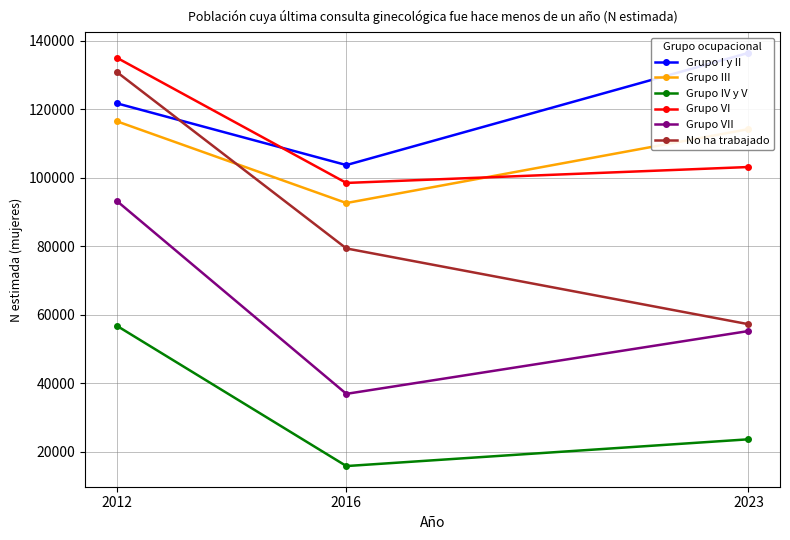

Reading right to left, transcribe all the data shown in this chart.

Grupo I y II: 136515	103761	121809
Grupo III: 114253	92676	116567
Grupo IV y V: 23678	15864	56867
Grupo VI: 103191	98542	135138
Grupo VII: 55292	36950	93327
No ha trabajado: 57291	79415	130975